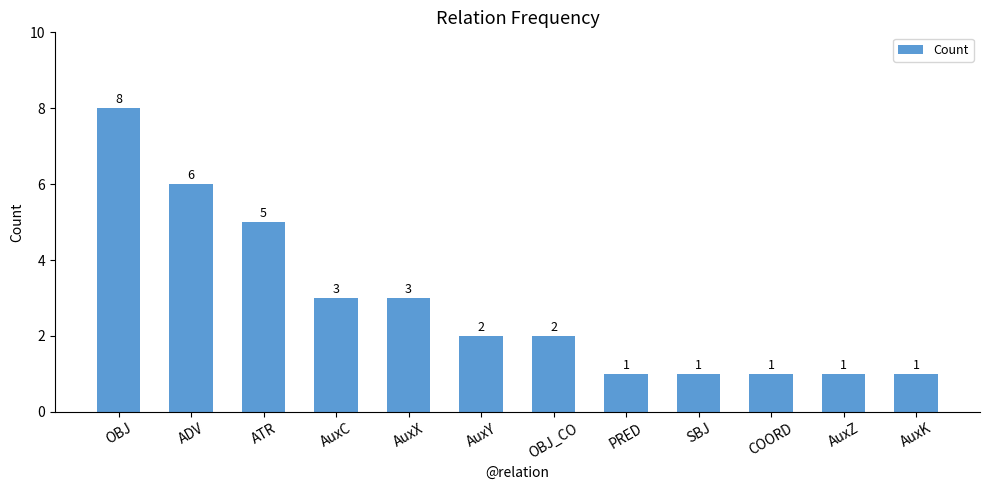

Between COORD and ADV, which is larger?

ADV